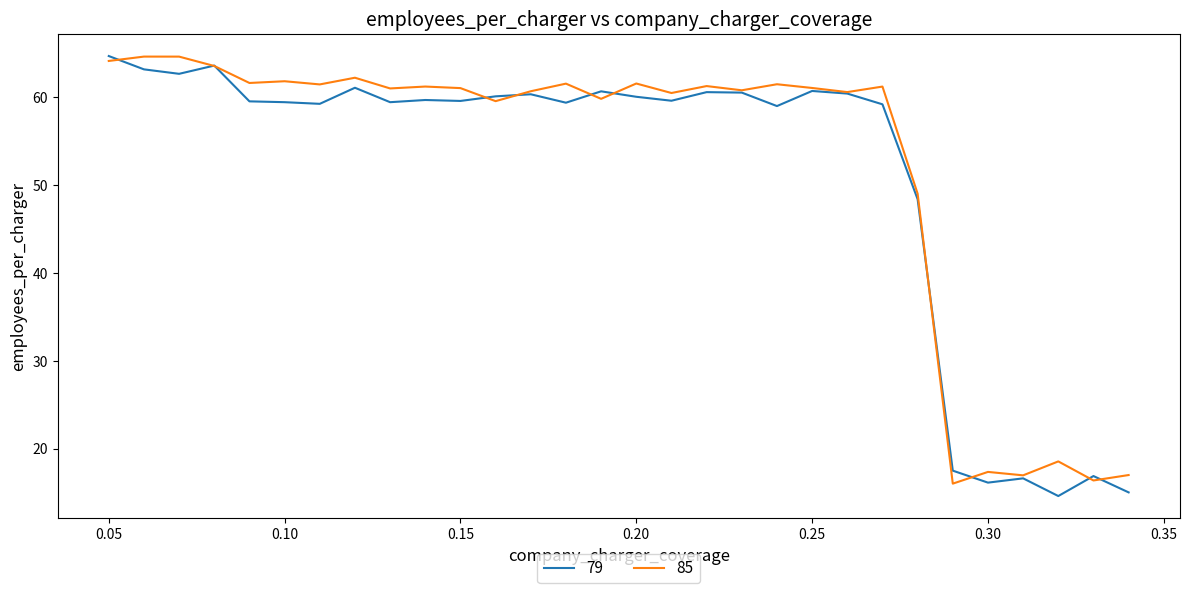

What is the lowest value of the 79 series?

14.6